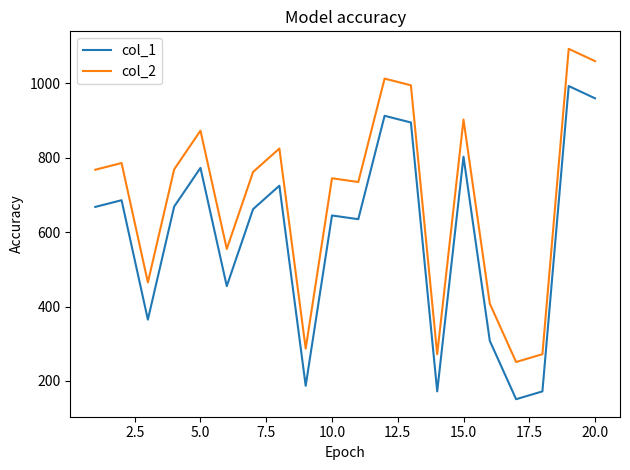

What is the difference between the maximum and minimum values in the col_1 series?

842